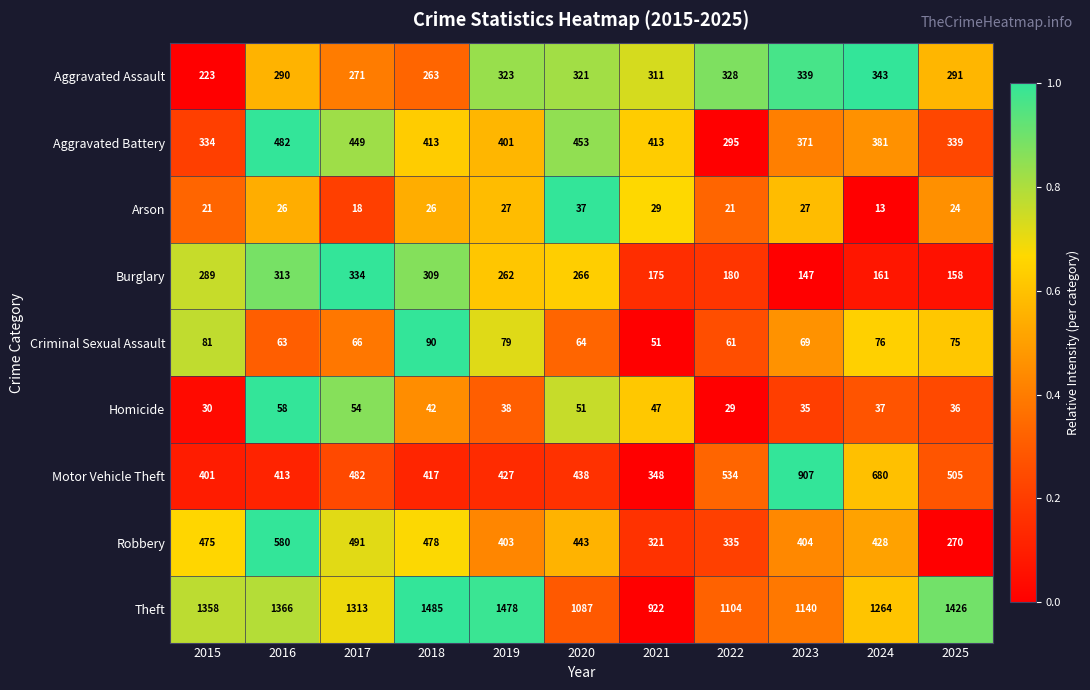

Is it true that Criminal Sexual Assault equals 81 at 2015?

True